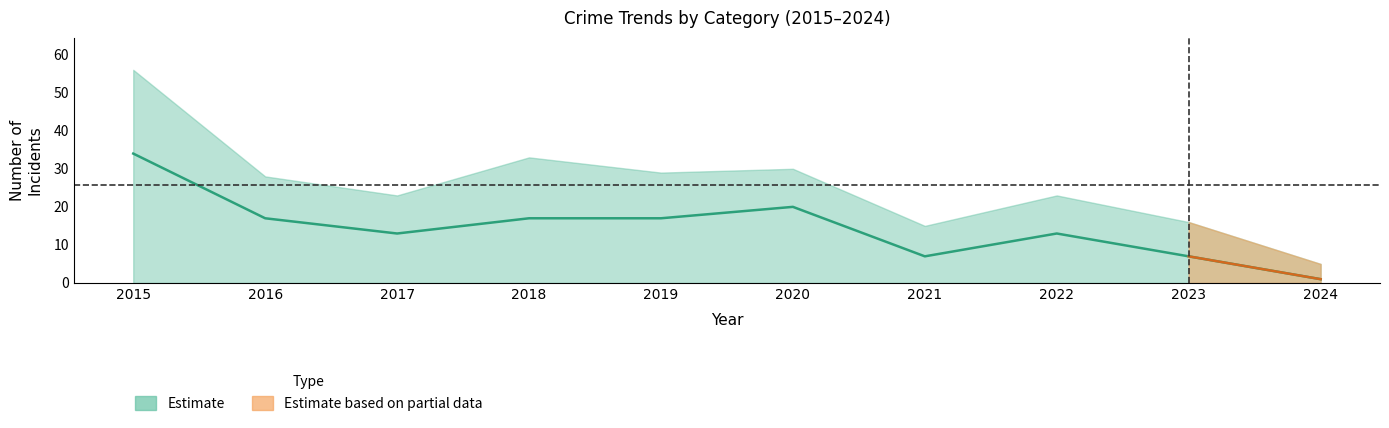

Between 2022 and 2017, which is larger?

2022